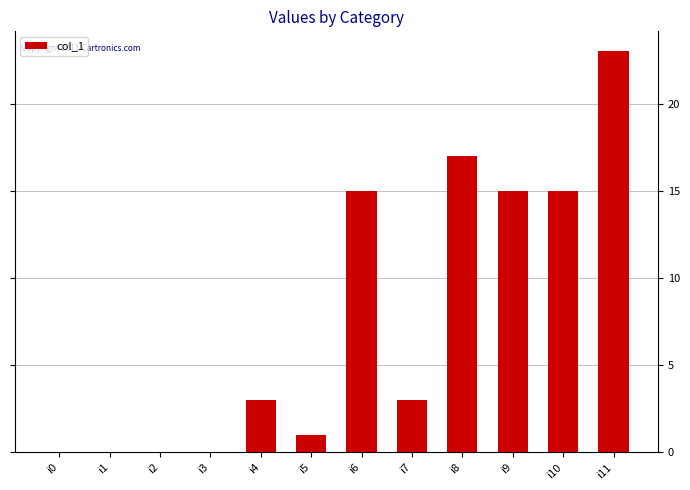

Are the bars horizontal?

No